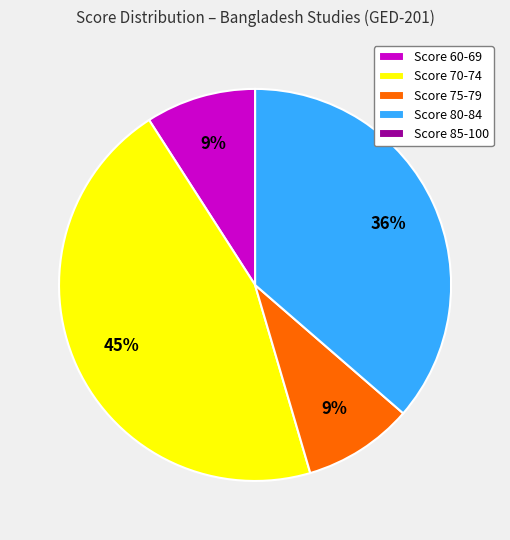

What is the largest slice in the pie chart?

Score 70-74